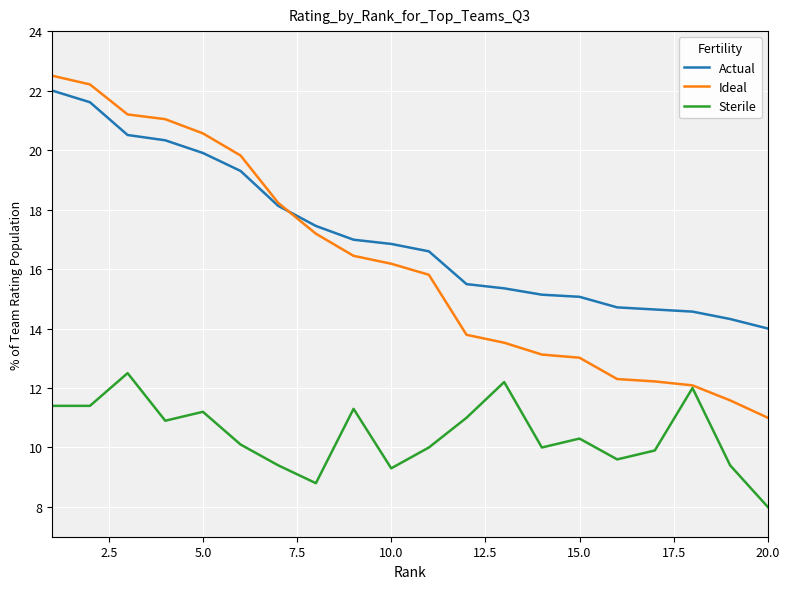

Reading right to left, extract all data points from this chart.

Actual: 14.0	14.3	14.6	14.6	14.7	15.1	15.1	15.4	15.5	16.6	16.8	17.0	17.4	18.1	19.3	19.9	20.3	20.5	21.6	22.0
Ideal: 11.0	11.6	12.1	12.2	12.3	13.0	13.1	13.5	13.8	15.8	16.2	16.4	17.2	18.2	19.8	20.6	21.0	21.2	22.2	22.5
Sterile: 8.0	9.4	12.0	9.9	9.6	10.3	10.0	12.2	11.0	10.0	9.3	11.3	8.8	9.4	10.1	11.2	10.9	12.5	11.4	11.4